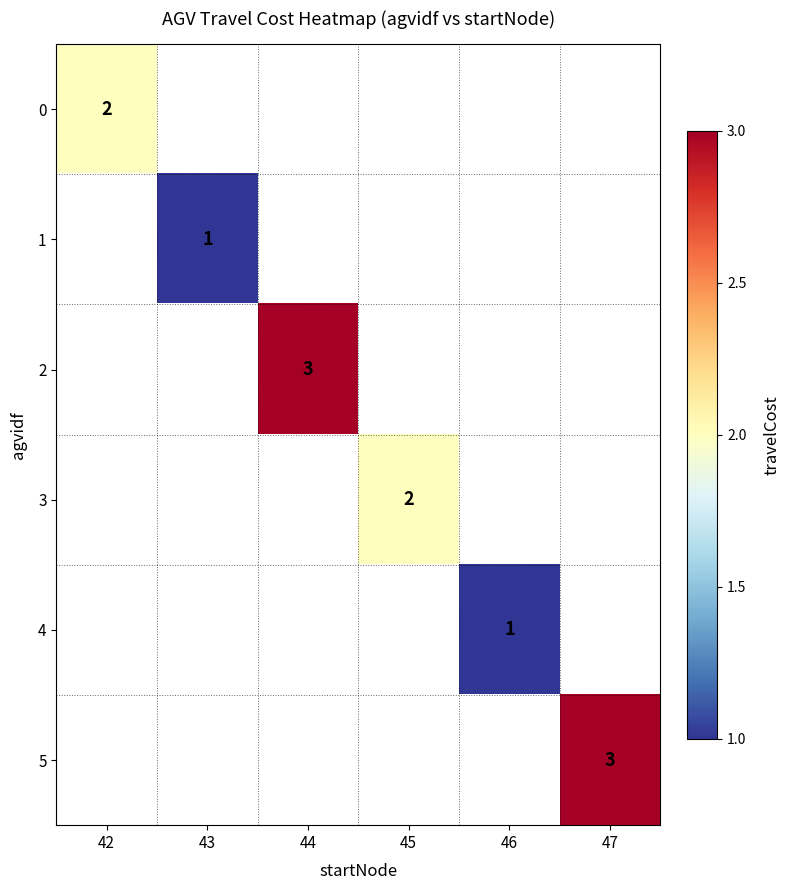

What is the minimum value shown in the chart?

1.0